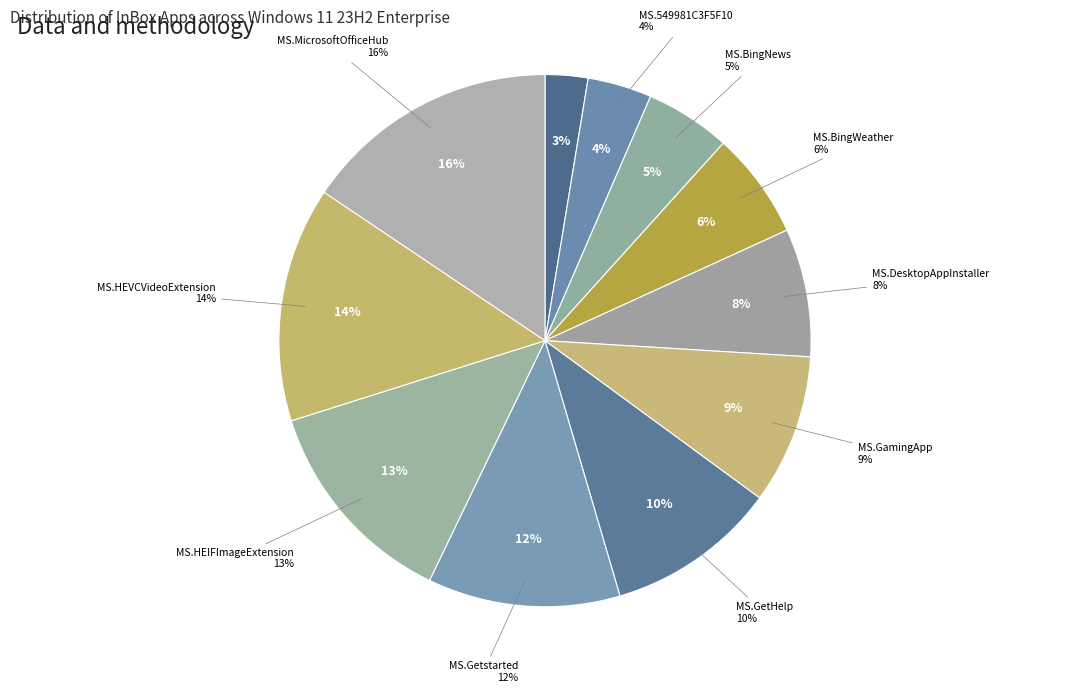

To the nearest percent, what is the average slice percentage?

9%